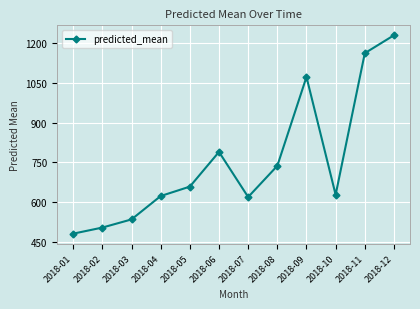

How many lines are shown in the chart?

1